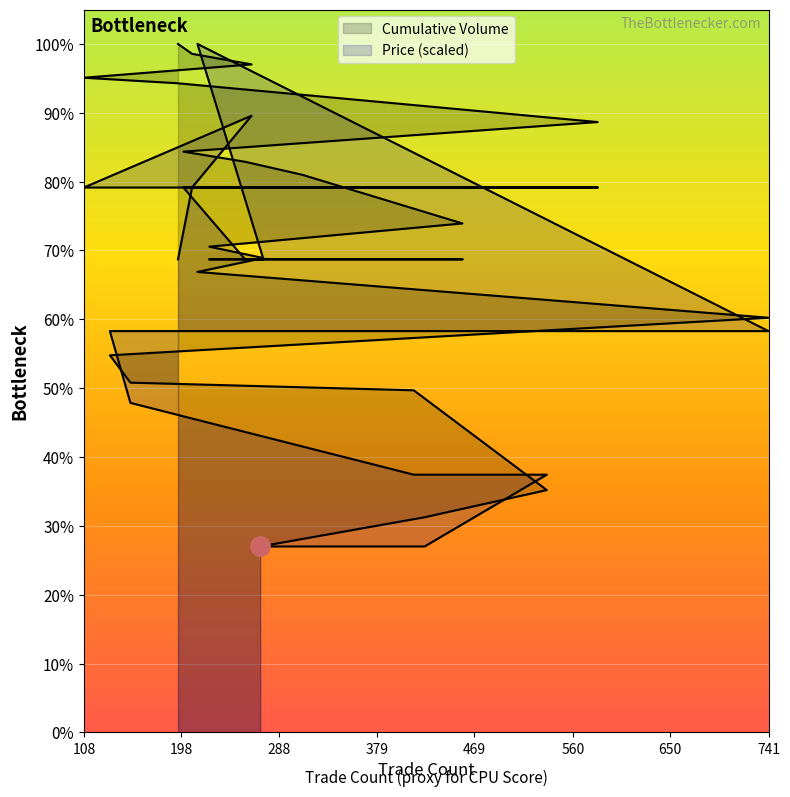

Reading left to right, transcribe all the data shown in this chart.

Cumulative Volume: 271=3666.0	423=4242.0	536=4778.0	413=6745.0	151=6896.0	132=7435.0	741=8176.0	213=9079.0	274=9353.0	224=9577.0	458=10035.0	310=10994.0	257=11251.0	200=11451.0	583=12034.0	194=12800.0	108=12908.0	263=13171.0	208=13379.0	195=13574.0
Price: 271=3666.0	423=3666.0	536=5081.4	413=5081.4	151=6496.9	132=7912.3	741=7912.3	213=13574.0	274=9327.7	224=9327.7	458=9327.7	310=9327.7	257=9327.7	200=10743.1	583=10743.1	194=10743.1	108=10743.1	263=12158.6	208=10743.1	195=9327.7